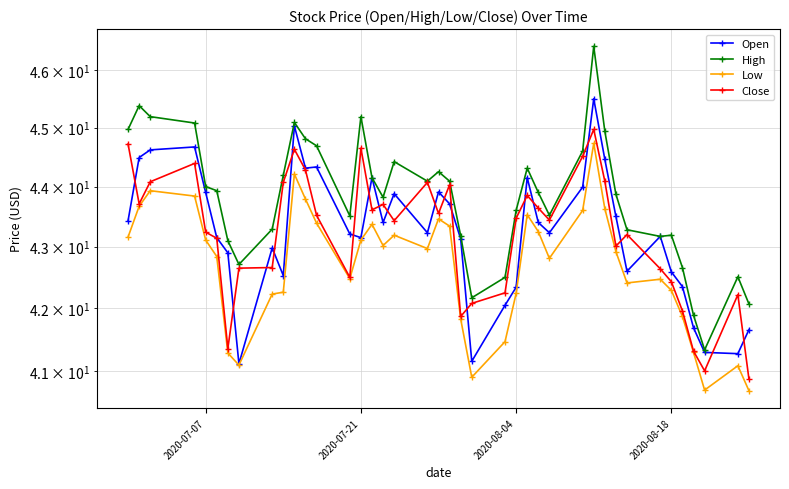

Which series has the widest spread of values?

High